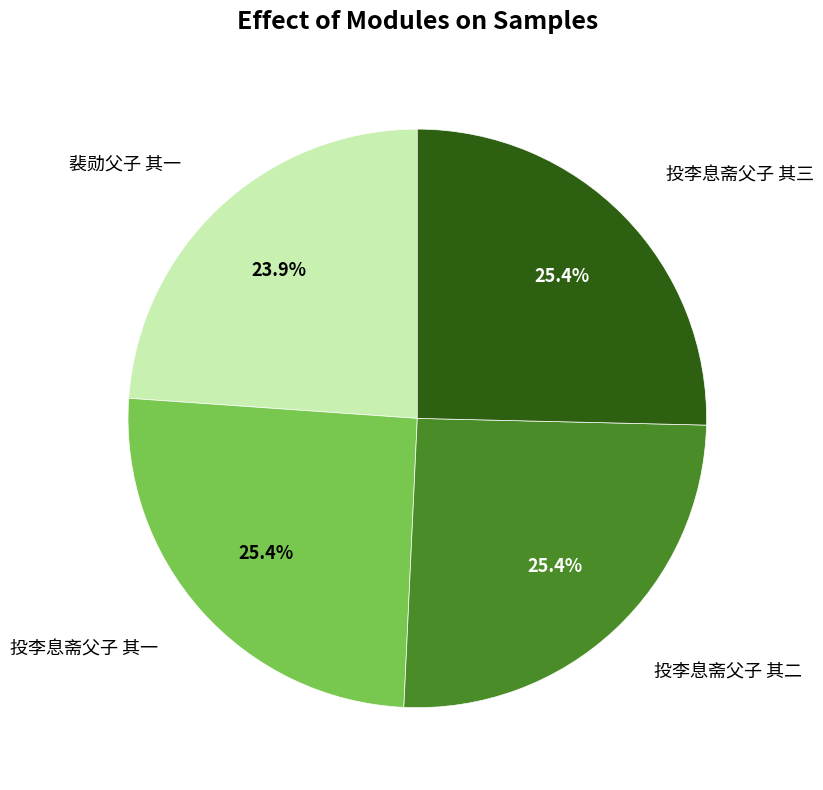

Is there a majority slice in this chart?

No